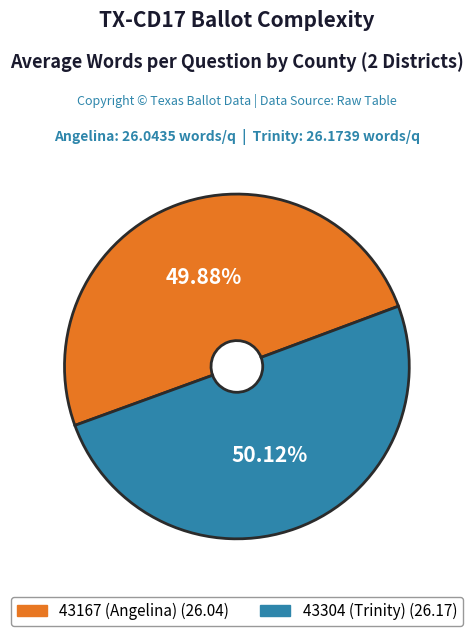

Approximately how many times larger is the value at 43167 (Angelina) compared to 43304 (Trinity)?

1.0